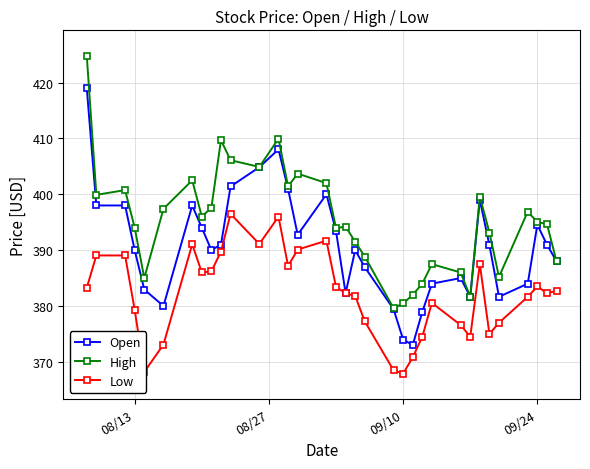

At how many categories does at least one series exceed 409?

3